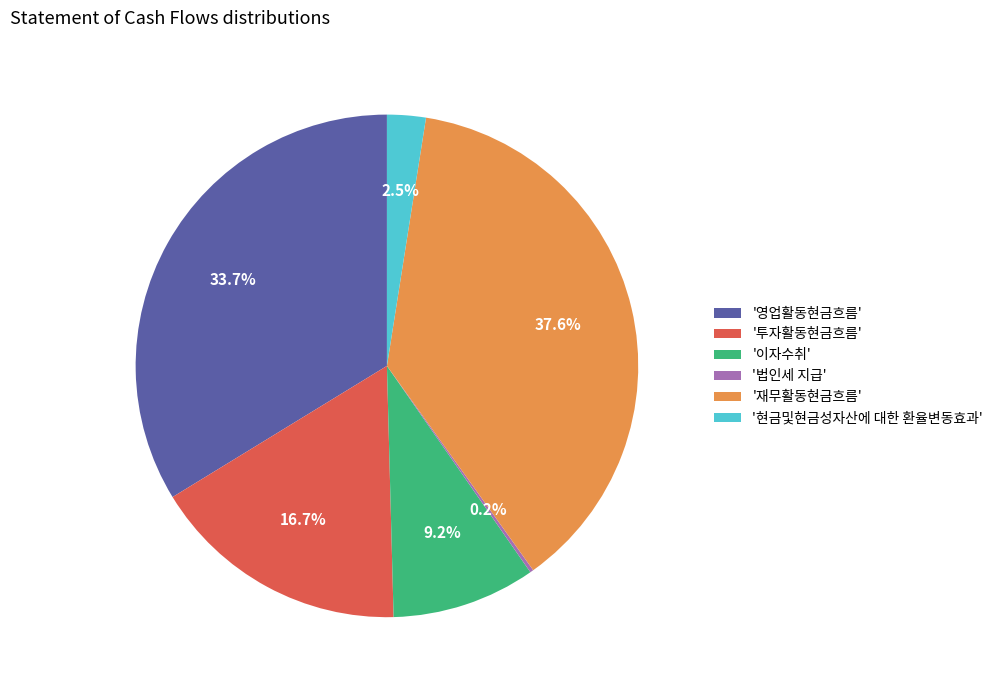

Approximately how many times larger is the value at '이자수취' compared to '영업활동현금흐름'?

0.3